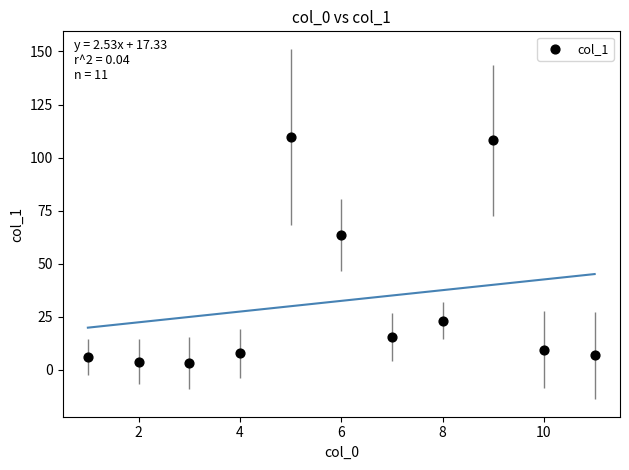

What is the average X value?

6.0